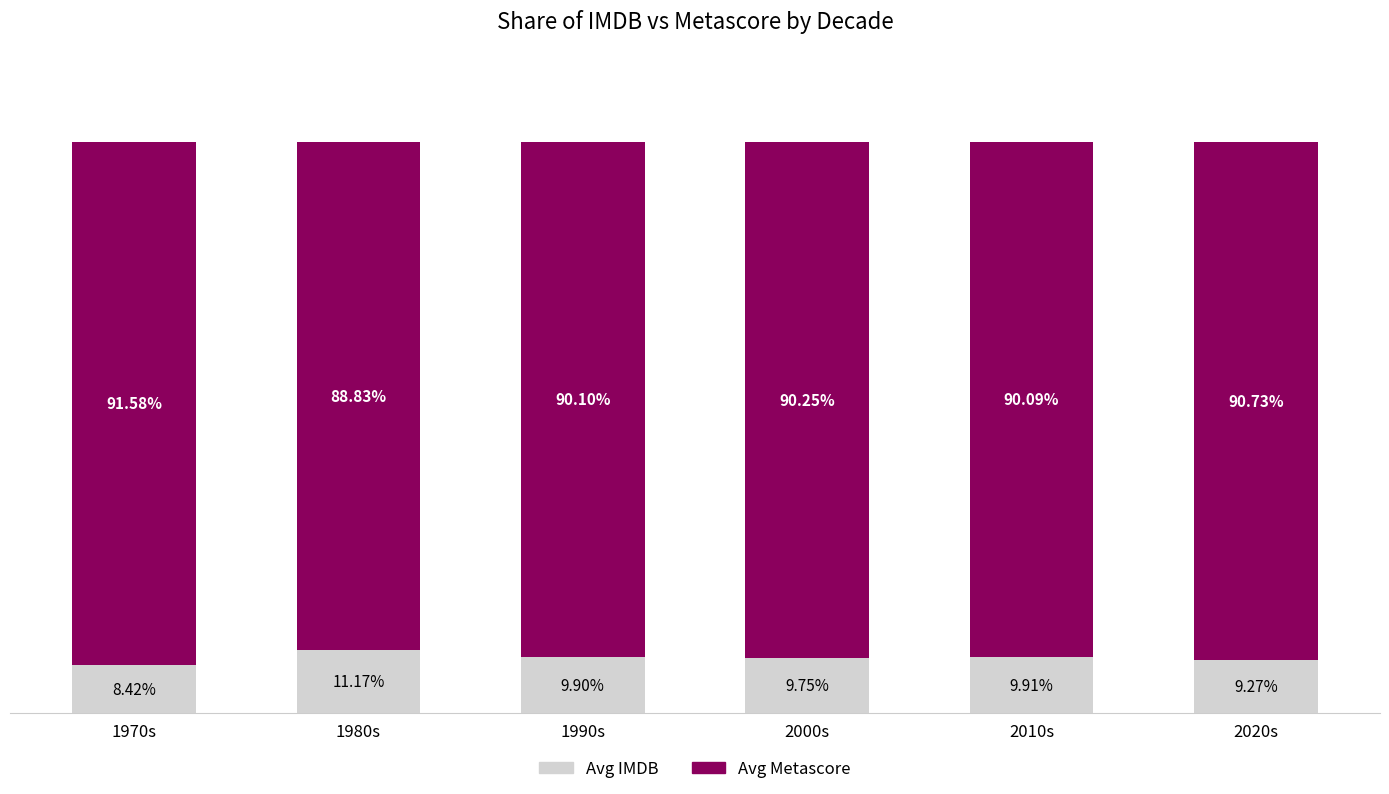

List the labels in order of Avg IMDB value, largest first.

1980s, 2010s, 1990s, 2000s, 2020s, 1970s